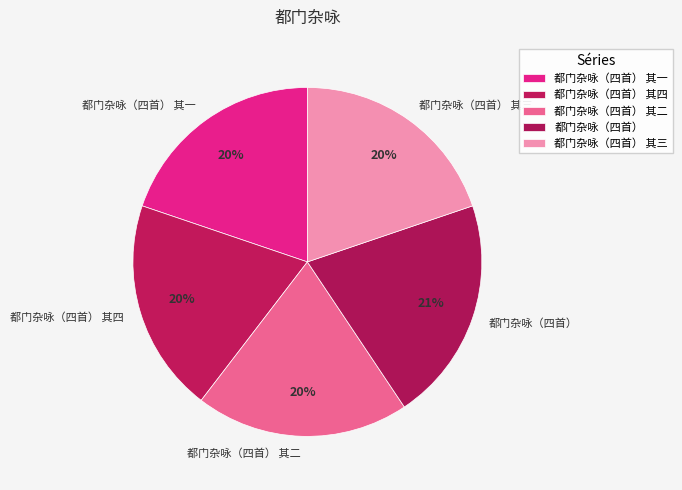

How many segments does this pie chart have?

5